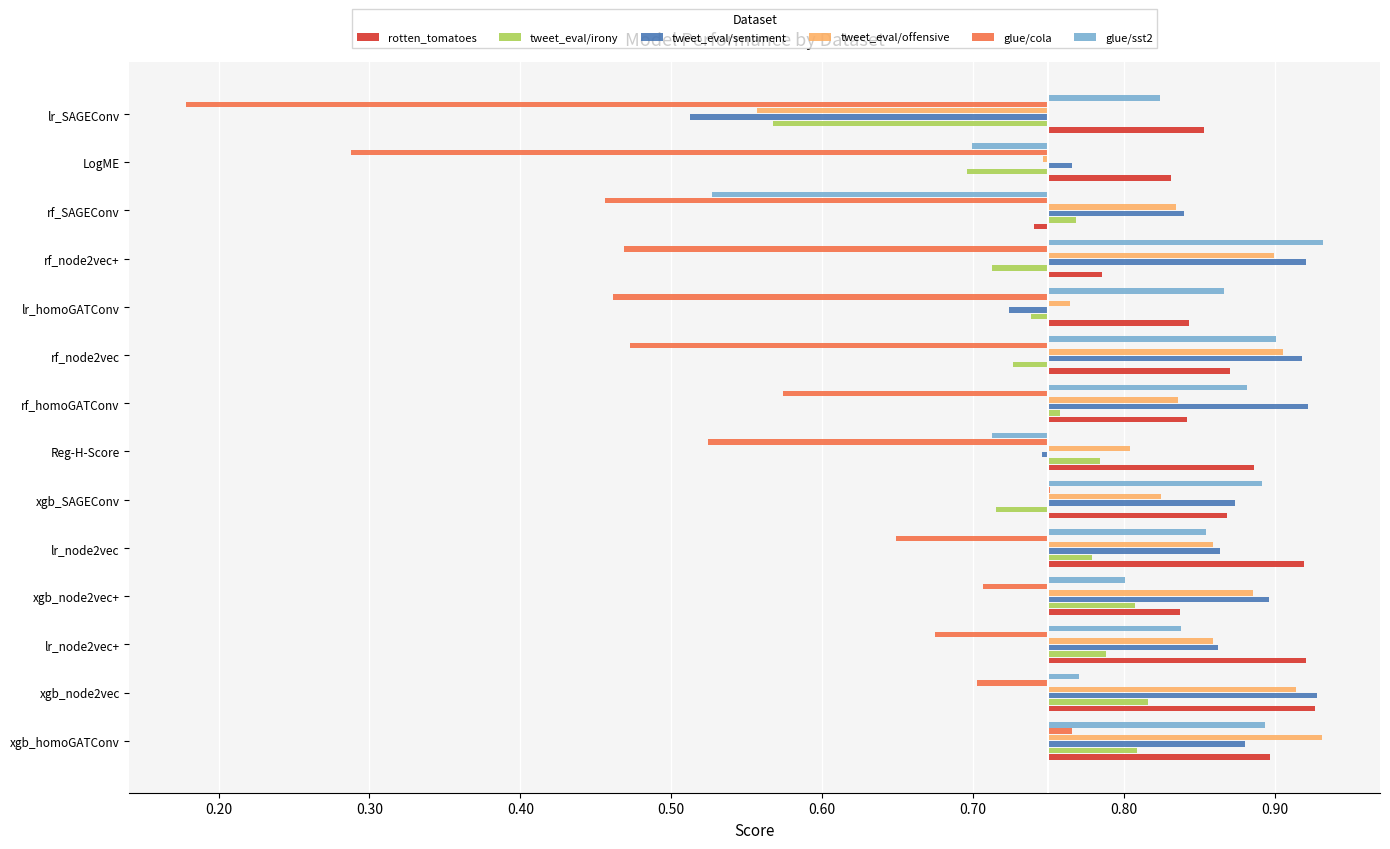

What is the difference between the maximum and minimum values in the rotten_tomatoes series?

0.2